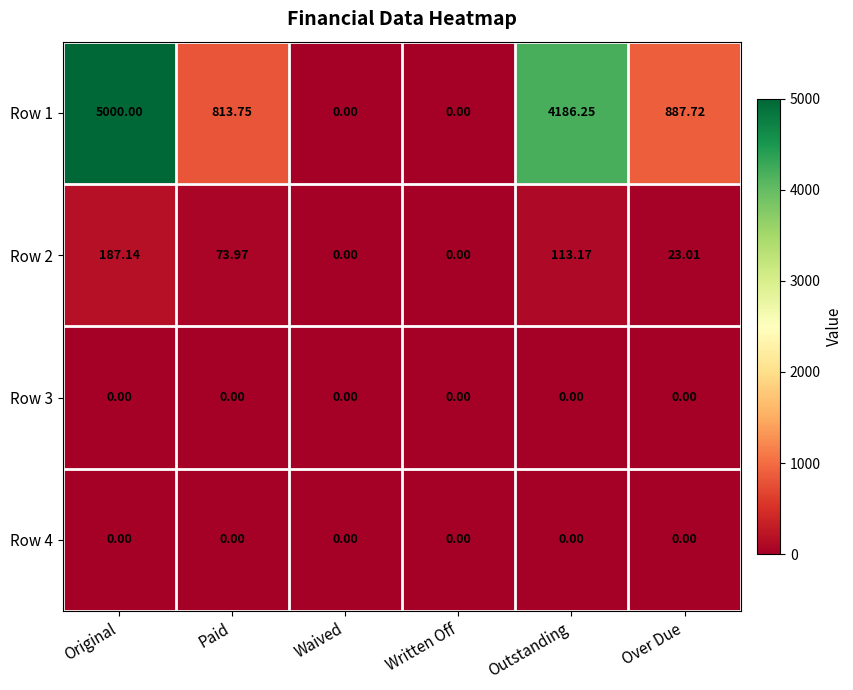

At how many categories does at least one series exceed 507?

4